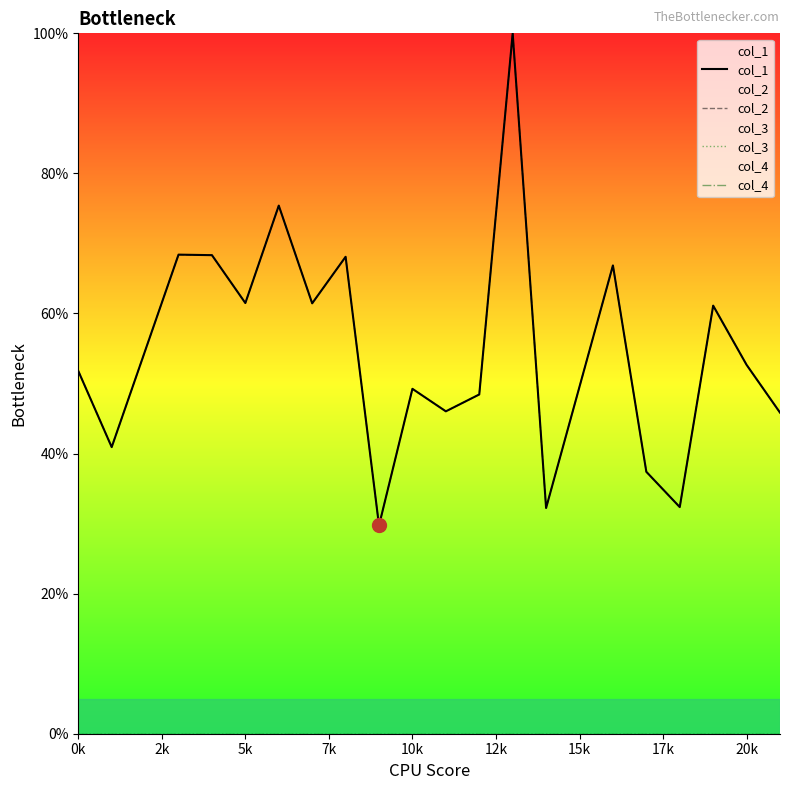

True or false: col_4 and col_3 cross at least once.

False